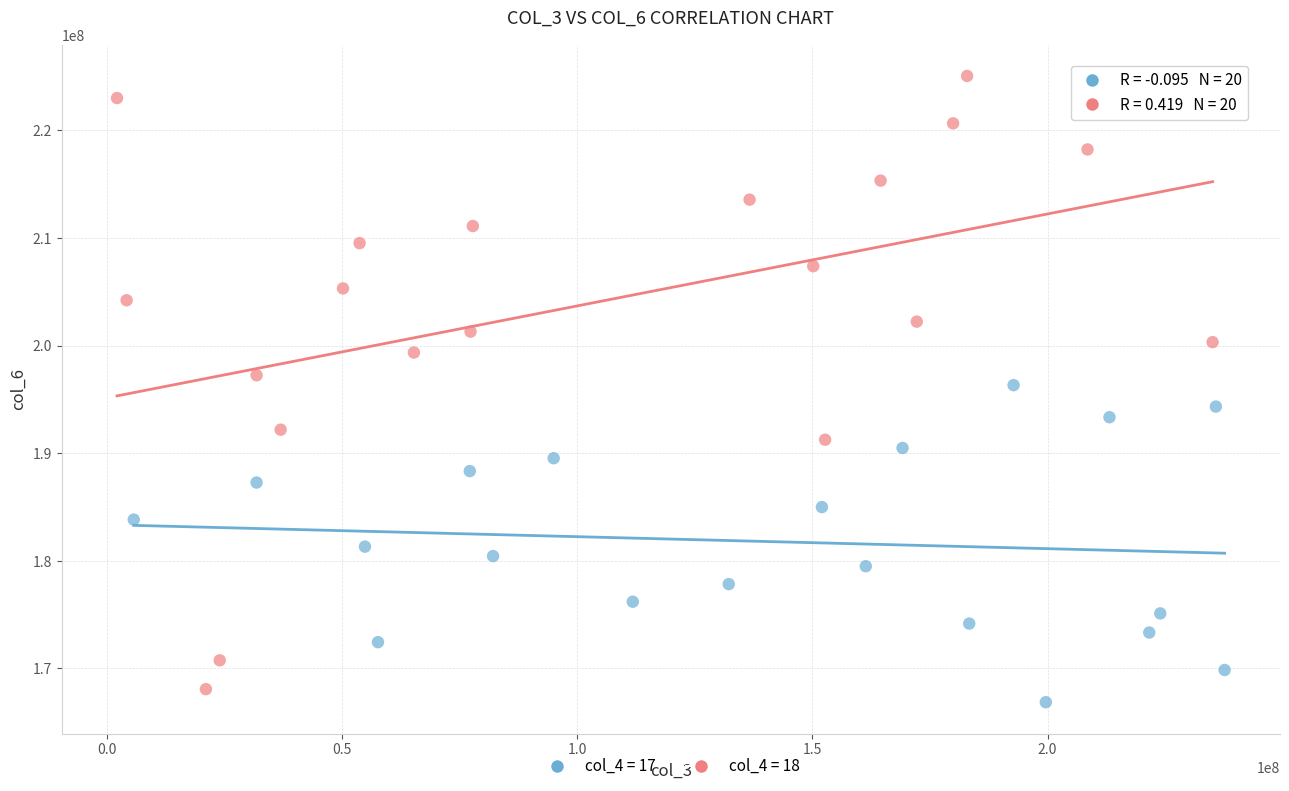

Which series has the largest Y range (max minus min)?

col_4 = 18